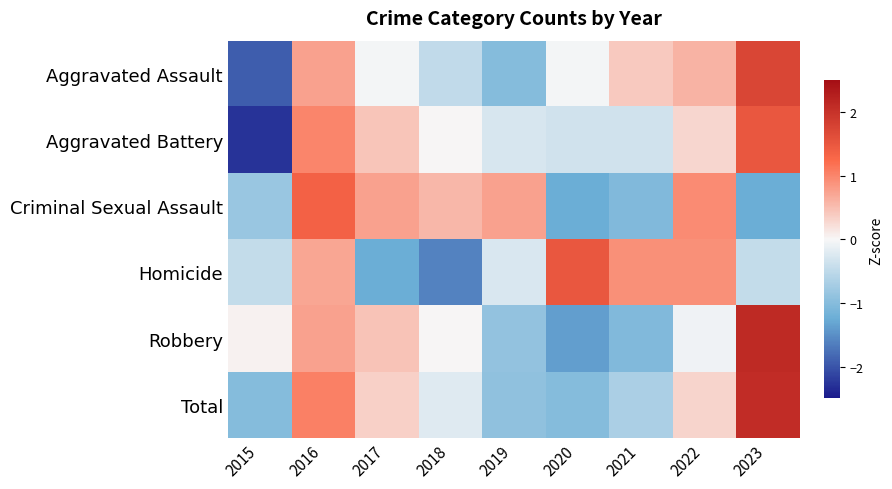

Which category has the highest value across all series?

2023